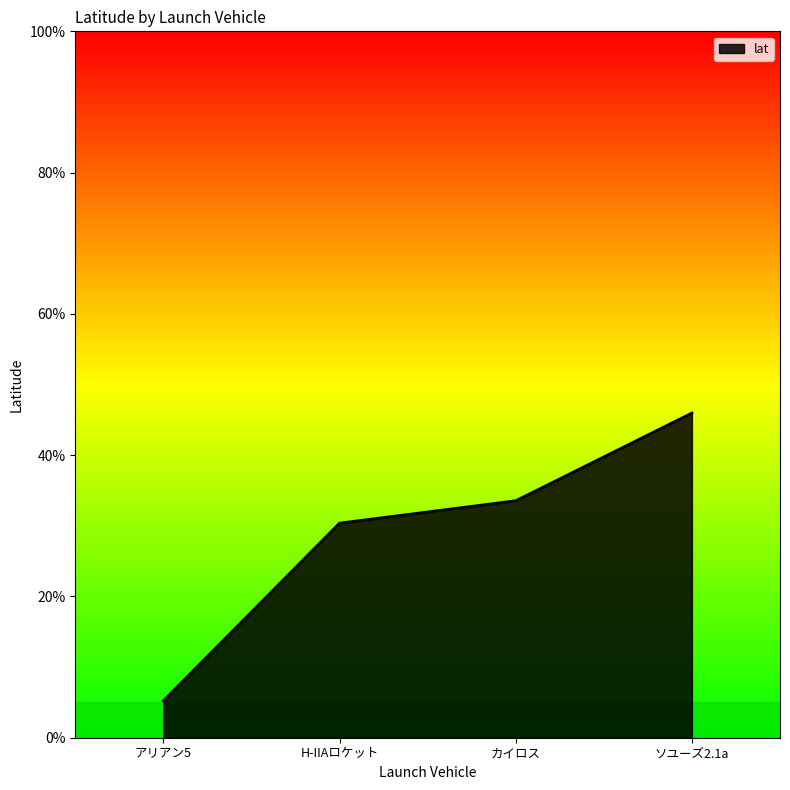

What is the difference between the second highest and second lowest values?

3.2